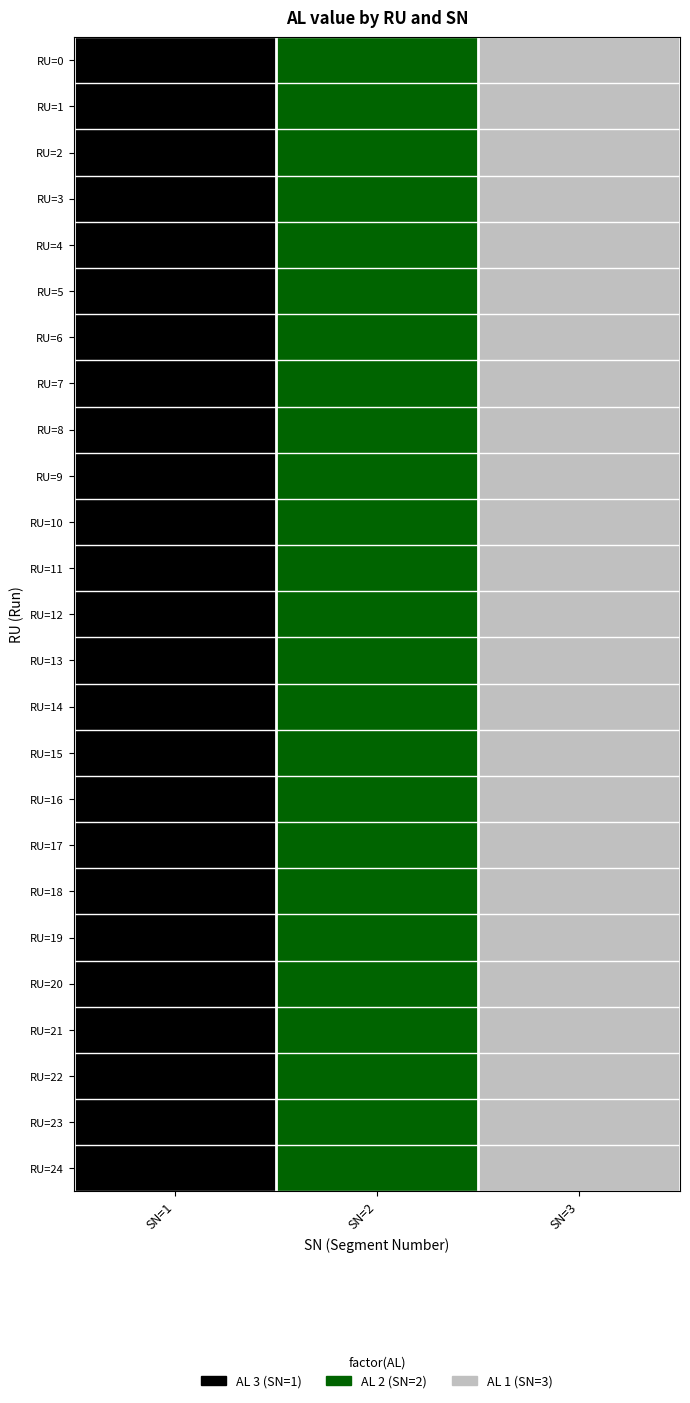

Count the number of categories in the chart.

3